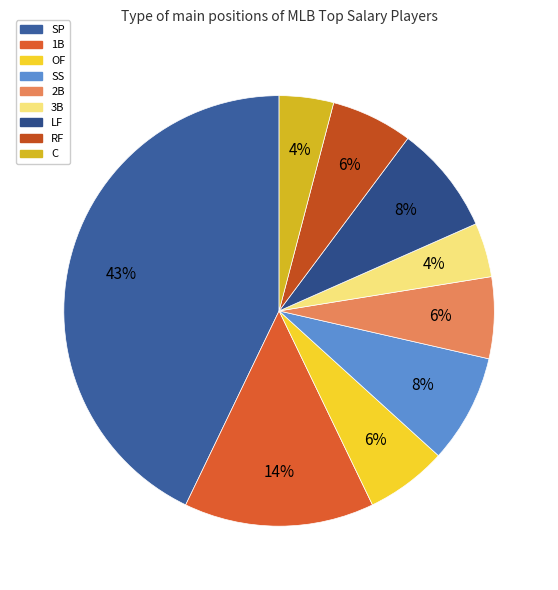

To the nearest percent, what percentage of the pie is SP?

43%